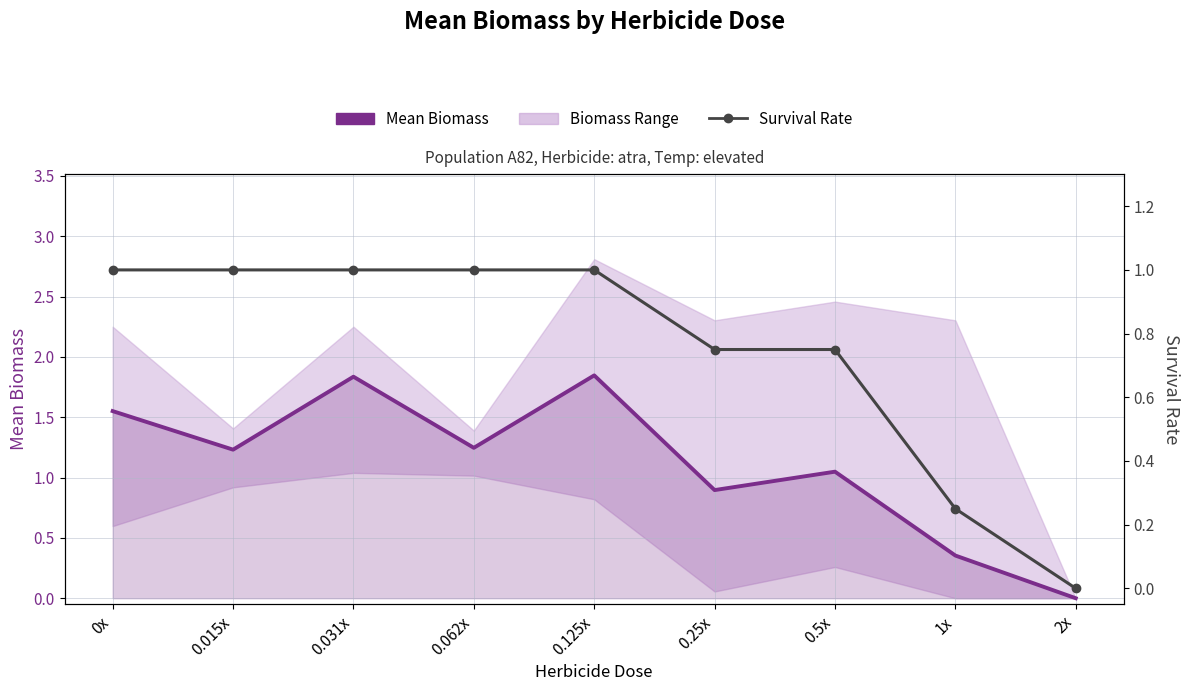

Which series has the largest total across all categories?

Mean Biomass